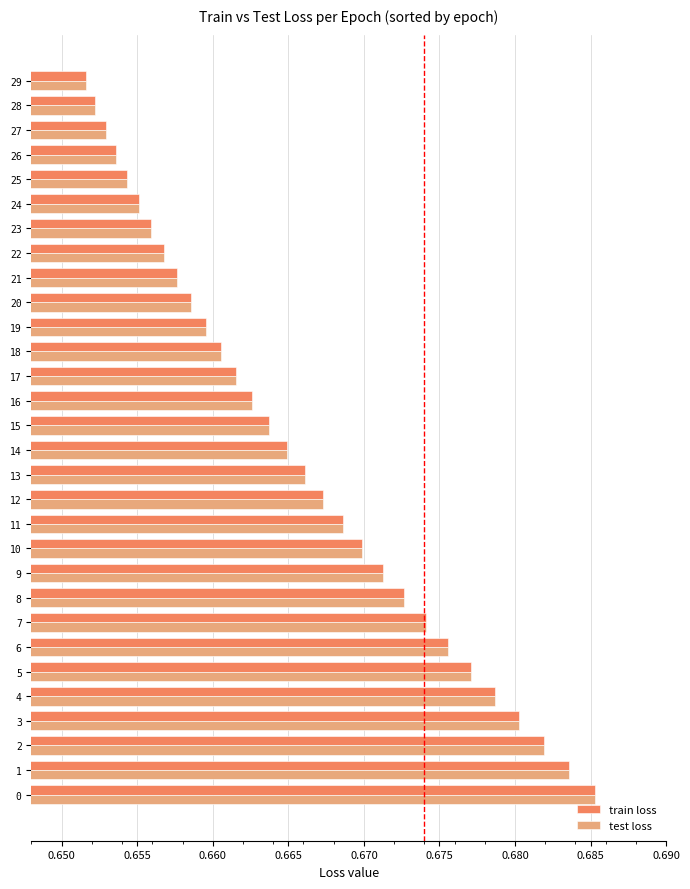

How many test loss values are between 0 and 1?

30